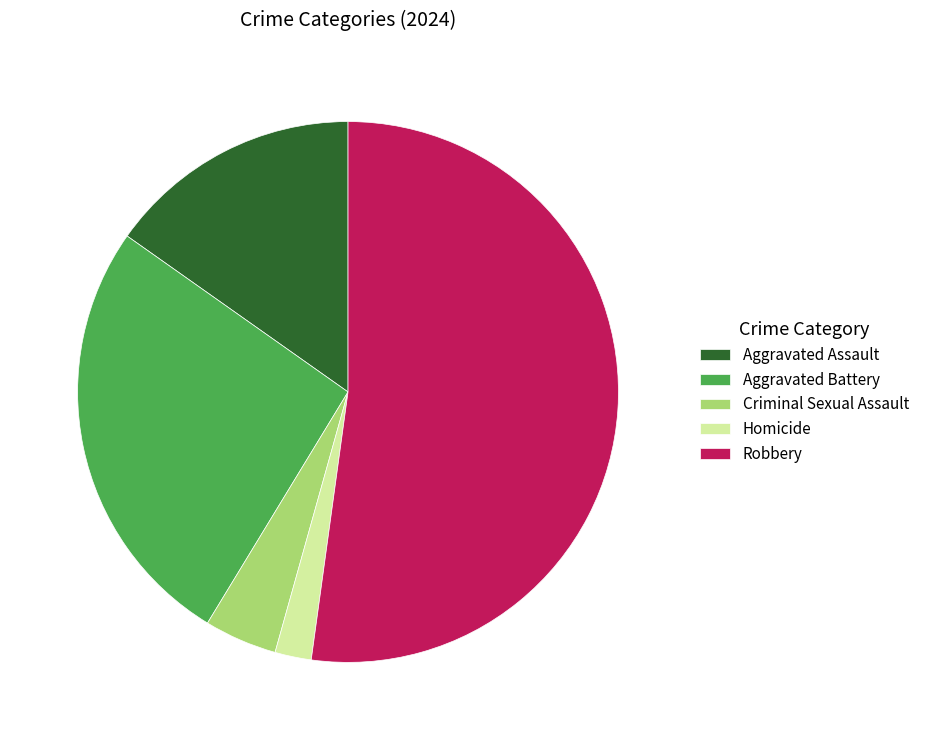

Which has a higher value, Aggravated Battery or Aggravated Assault?

Aggravated Battery